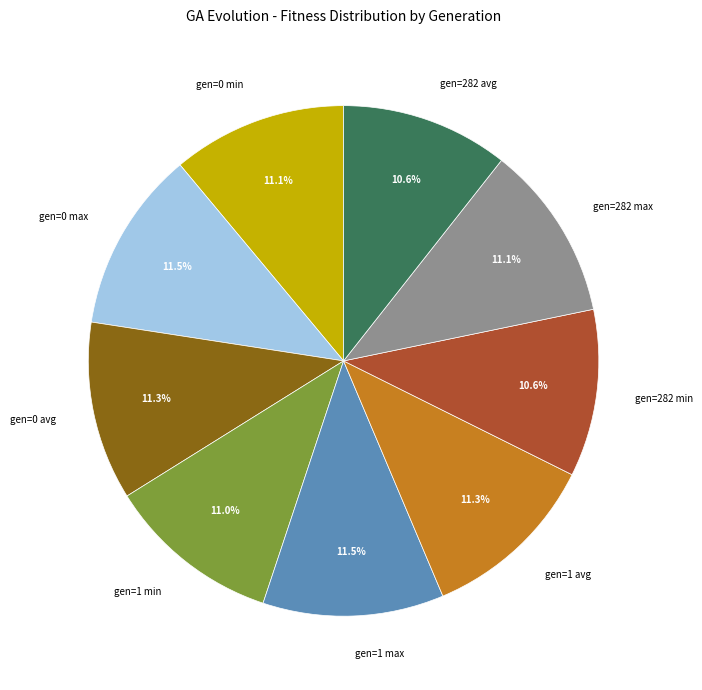

To the nearest percent, what is the combined percentage of gen=282 max and gen=282 avg?

22%